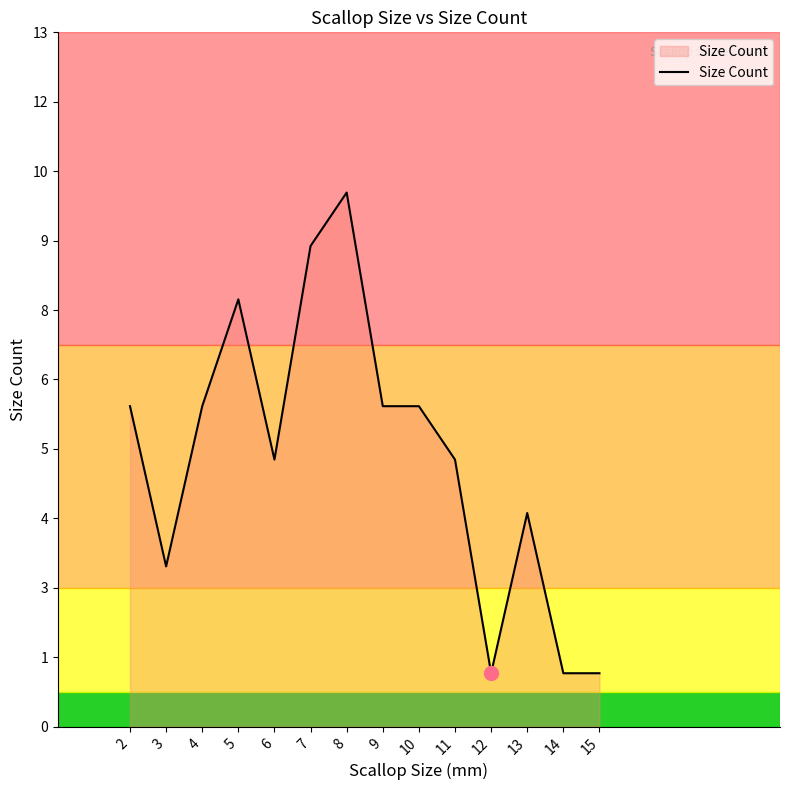

Does the chart have visible grid lines?

No